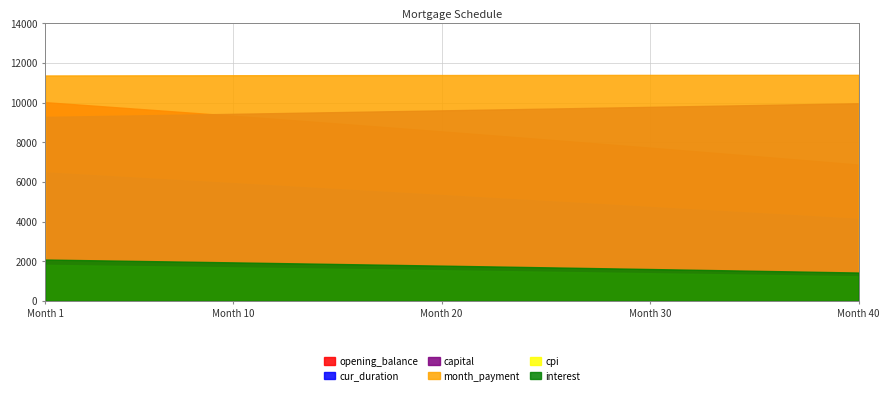

What is the sum of the cpi values at 20 and 19?

3113.9